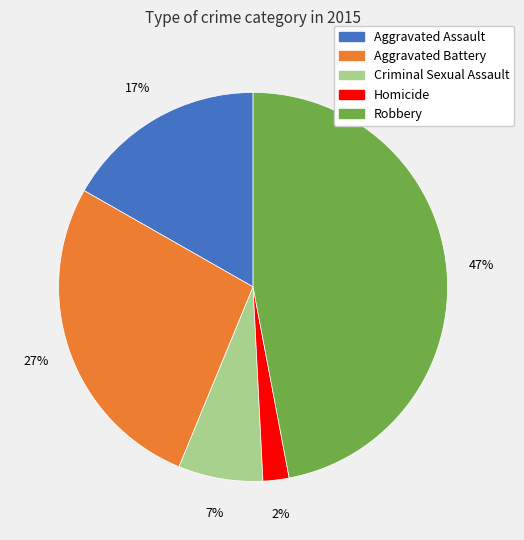

Combined, do Criminal Sexual Assault and Aggravated Battery account for over 50%?

No